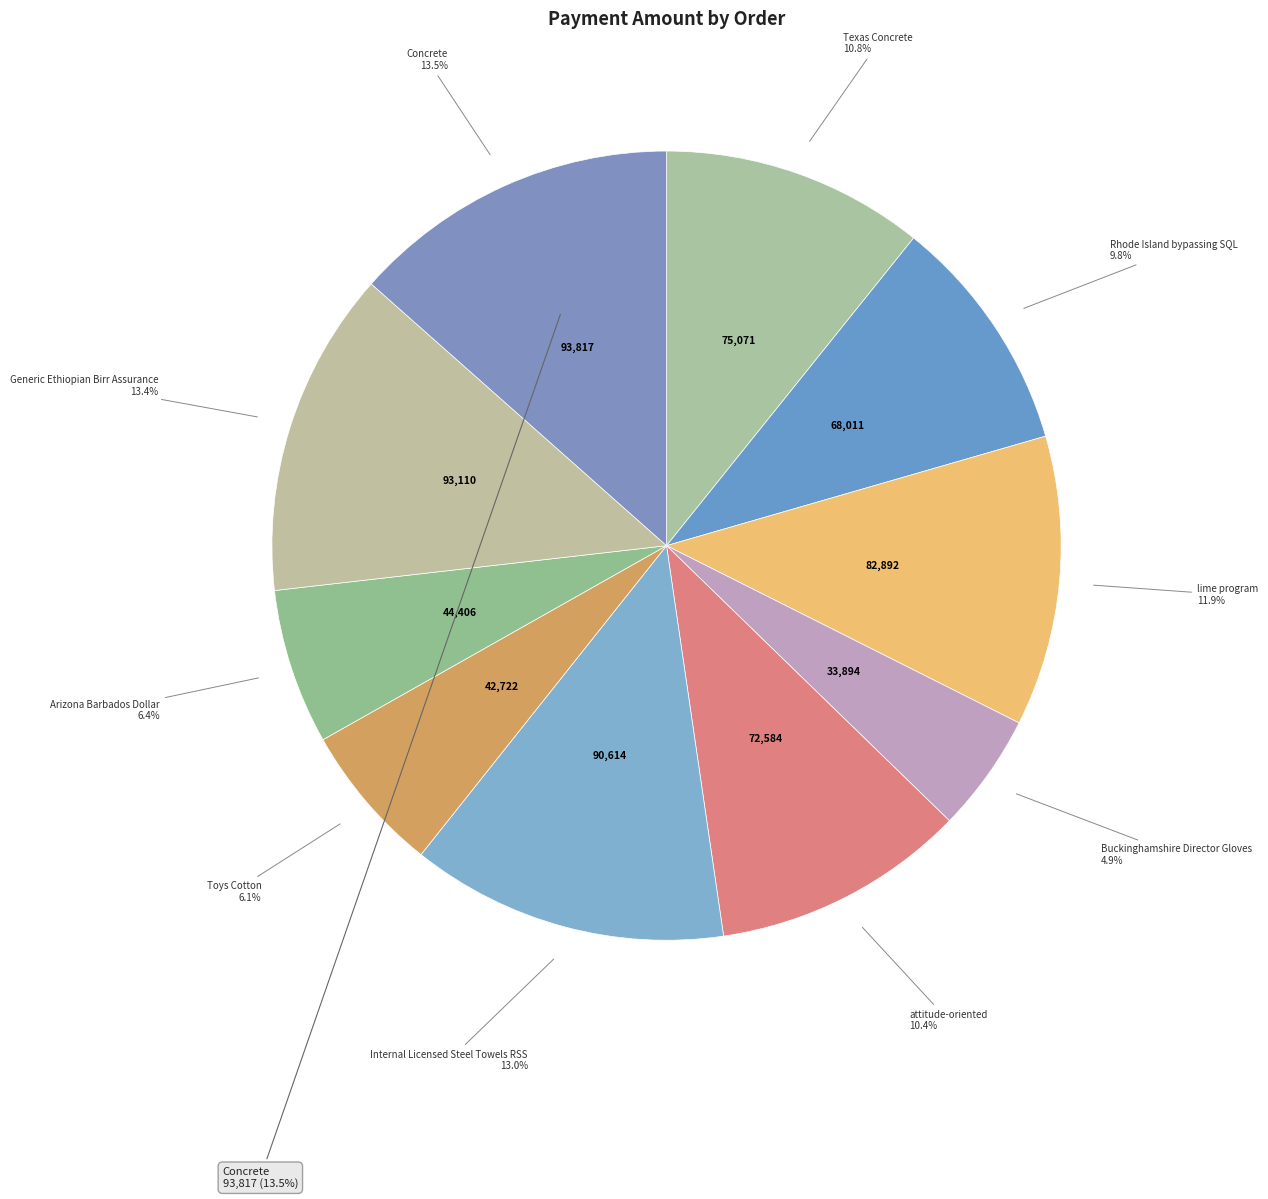

To the nearest percent, what portion does Texas Concrete represent?

11%